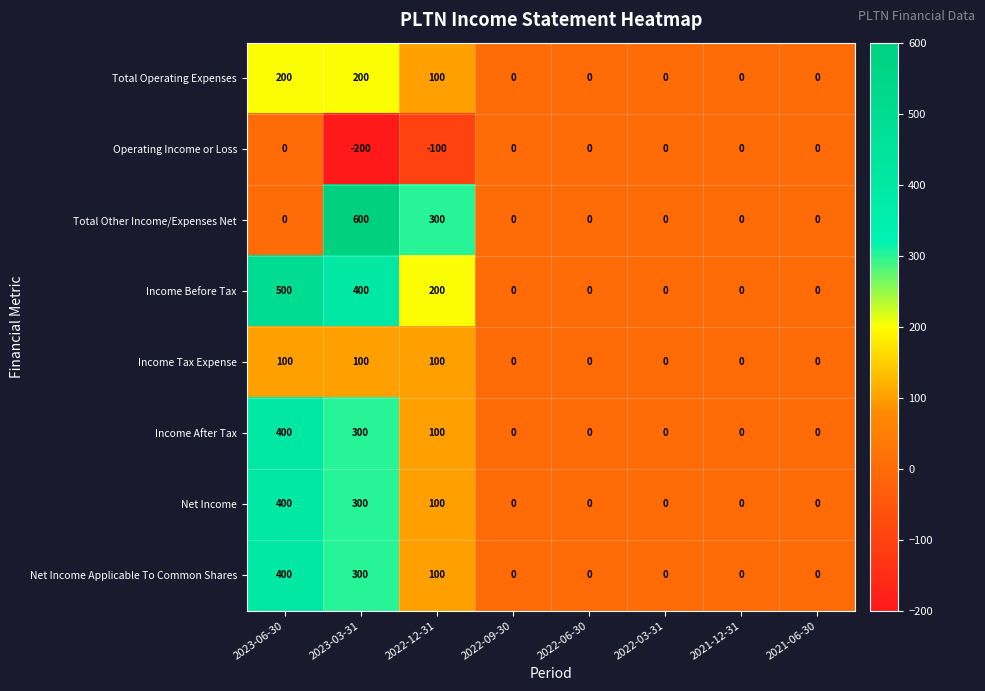

Which label corresponds to the smallest value in the chart?

2023-03-31